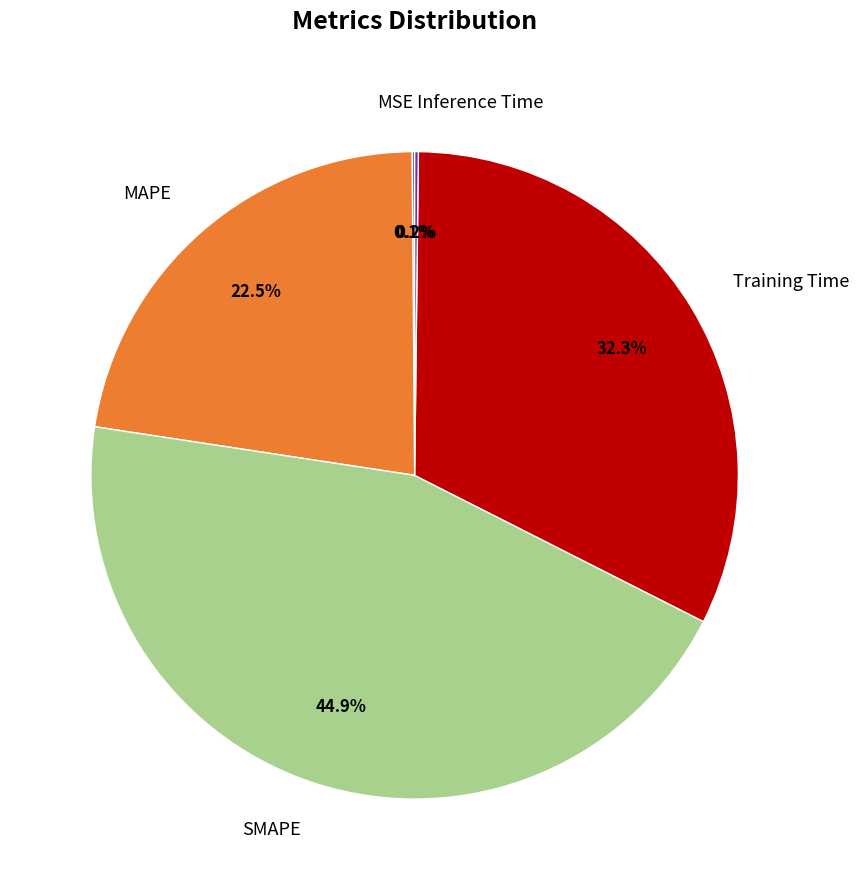

How much of the chart is everything except MAPE?

77.5%